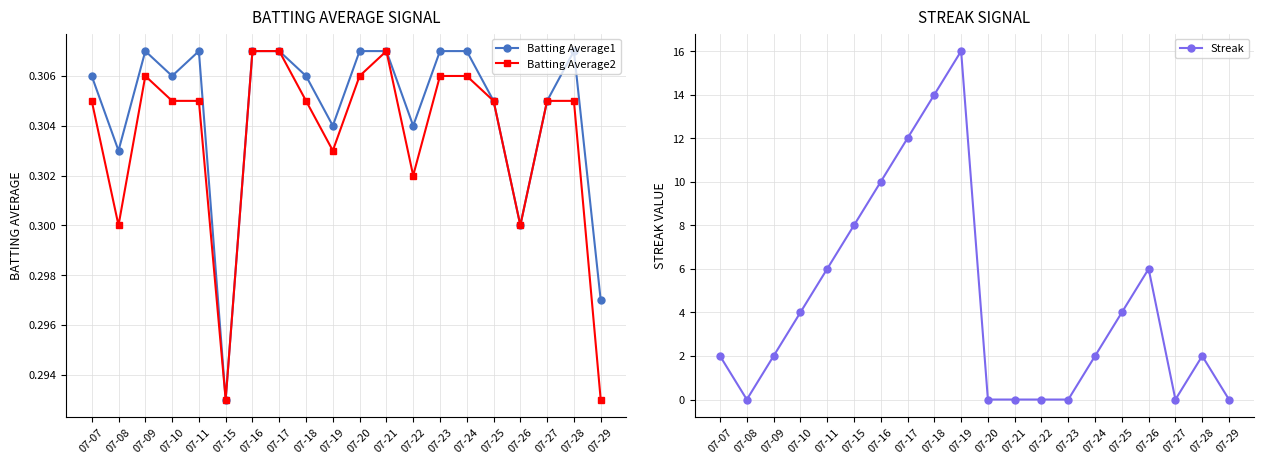

What is the value of the Batting Average2 point at the 14th from the left?

0.3